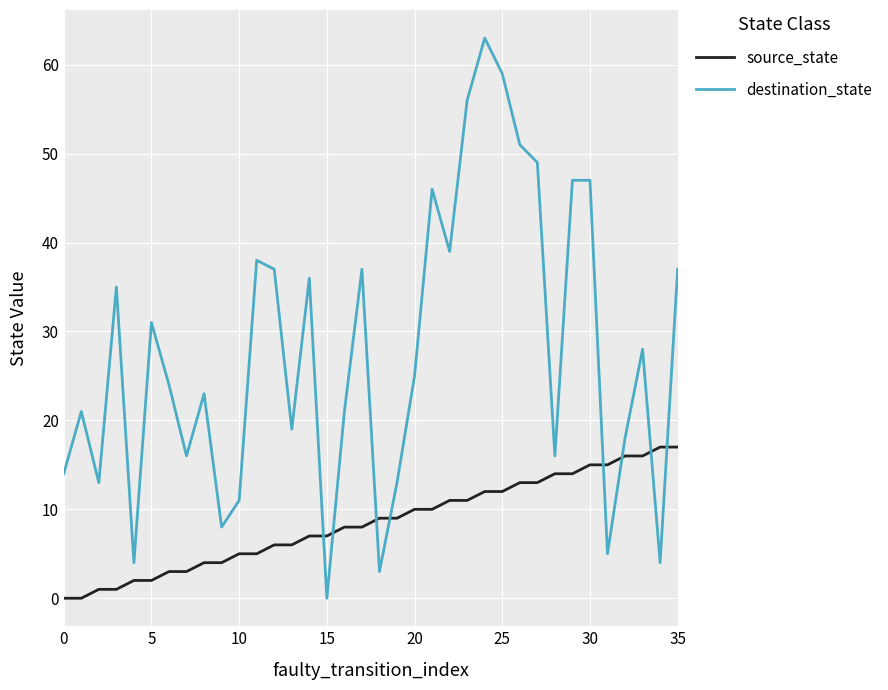

Which series has the widest spread of values?

destination_state